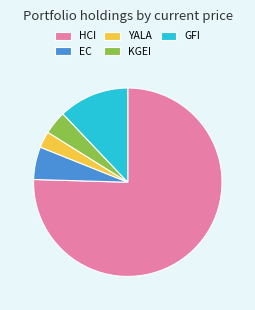

Which has a higher value, GFI or EC?

GFI